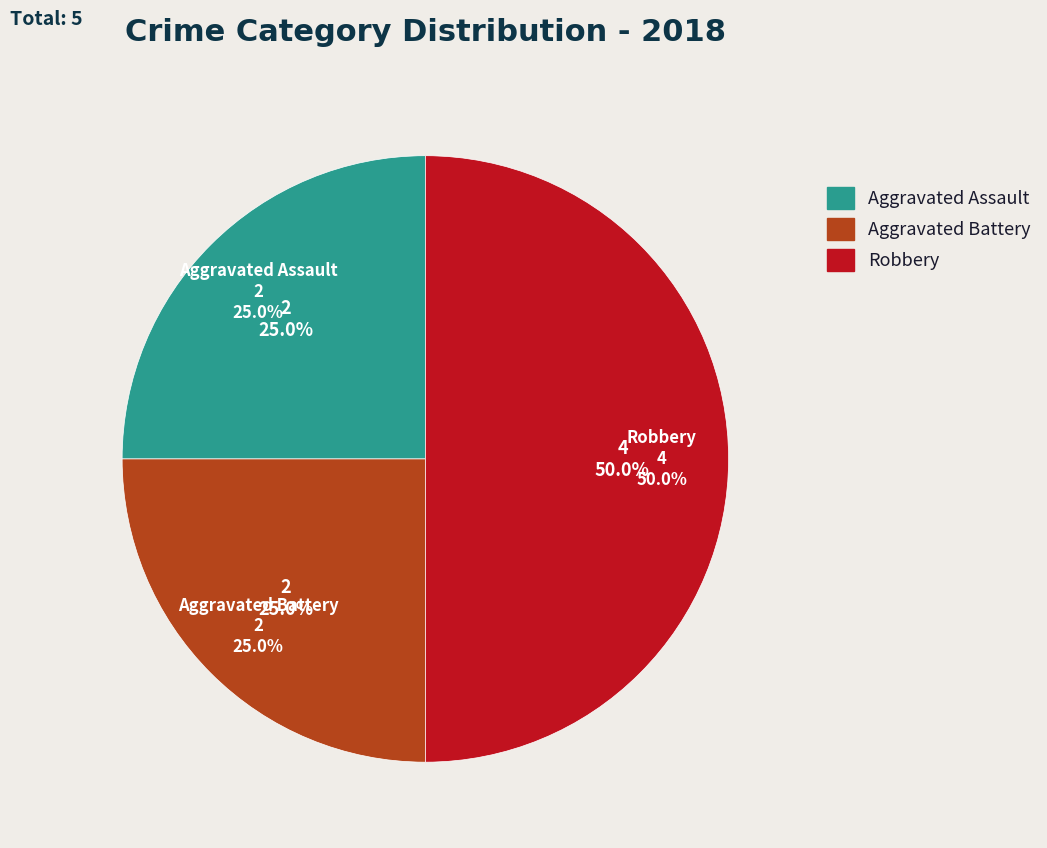

Which slice is the smallest?

Aggravated Assault